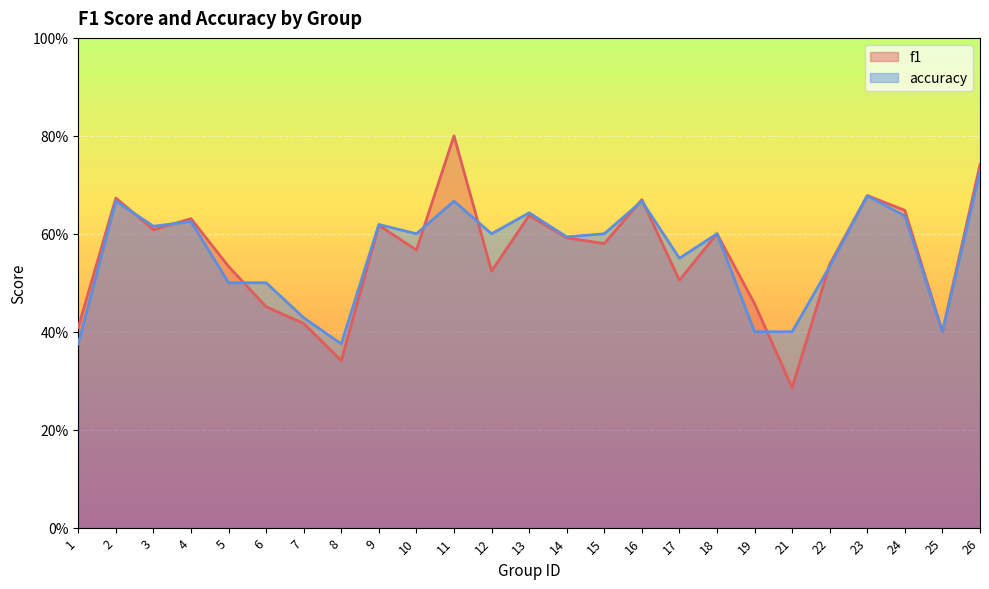

Which category has the lowest value across all series?

21